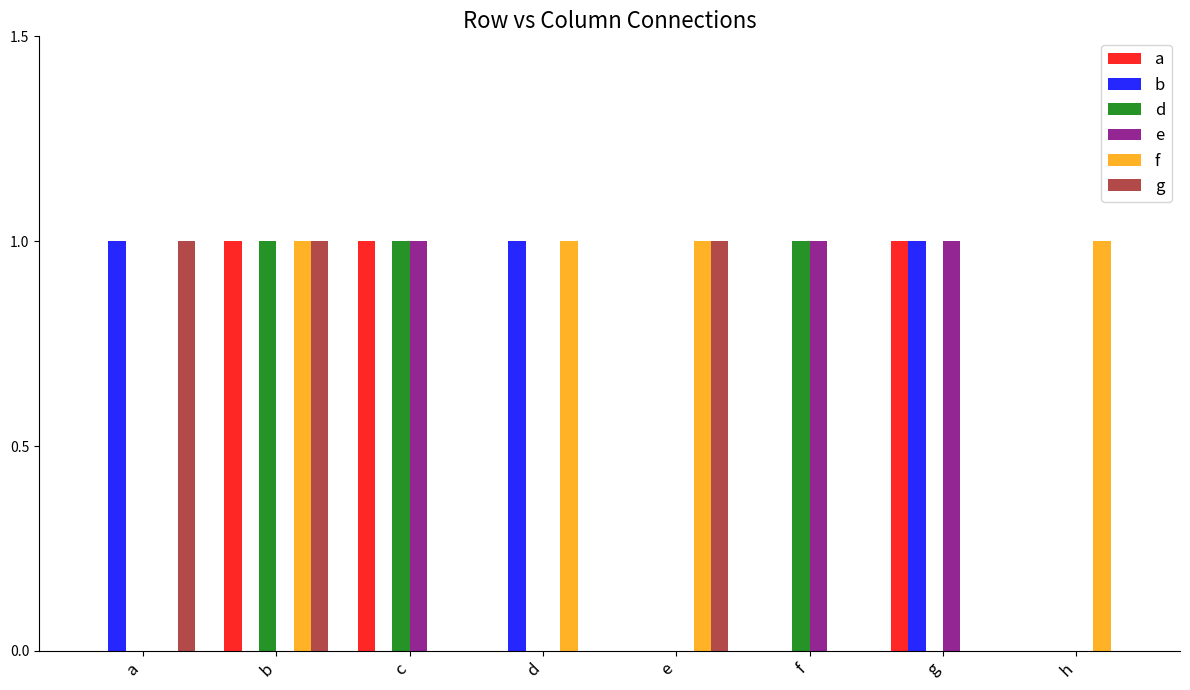

The a series shows 0 at a. True or false?

True